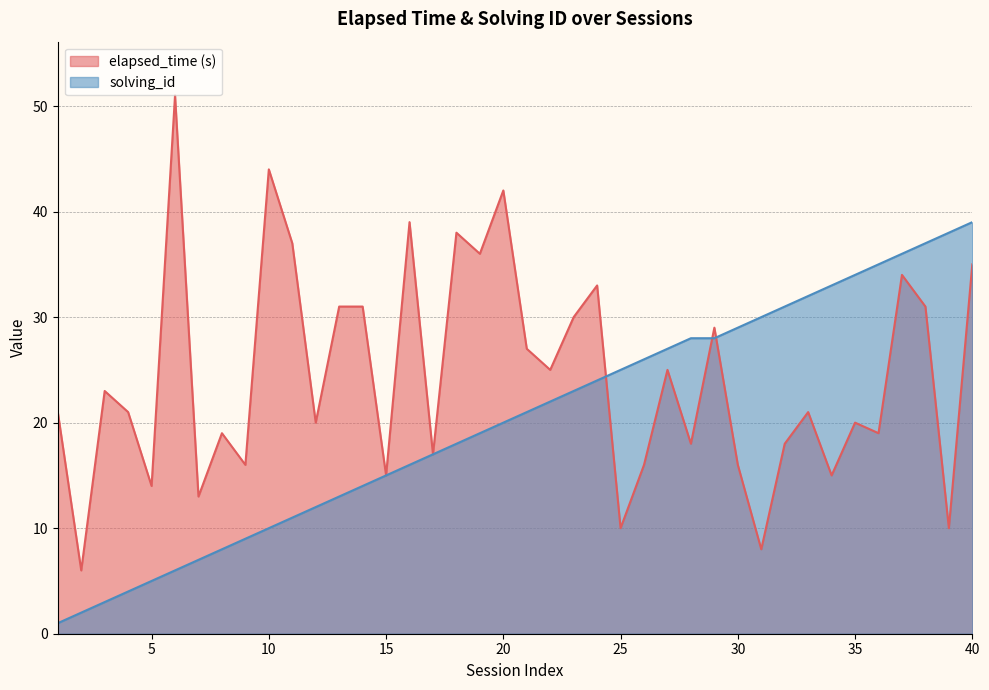

What is the value of the solving_id point at the 22nd from the left?

22